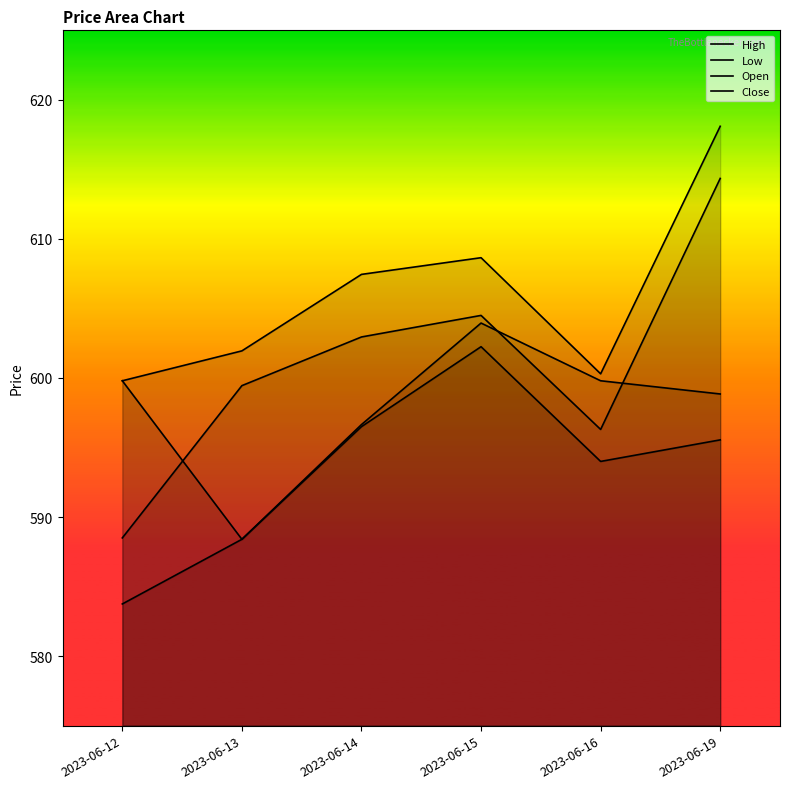

Which series changed the most between 2023-06-14 and 2023-06-15?

Open